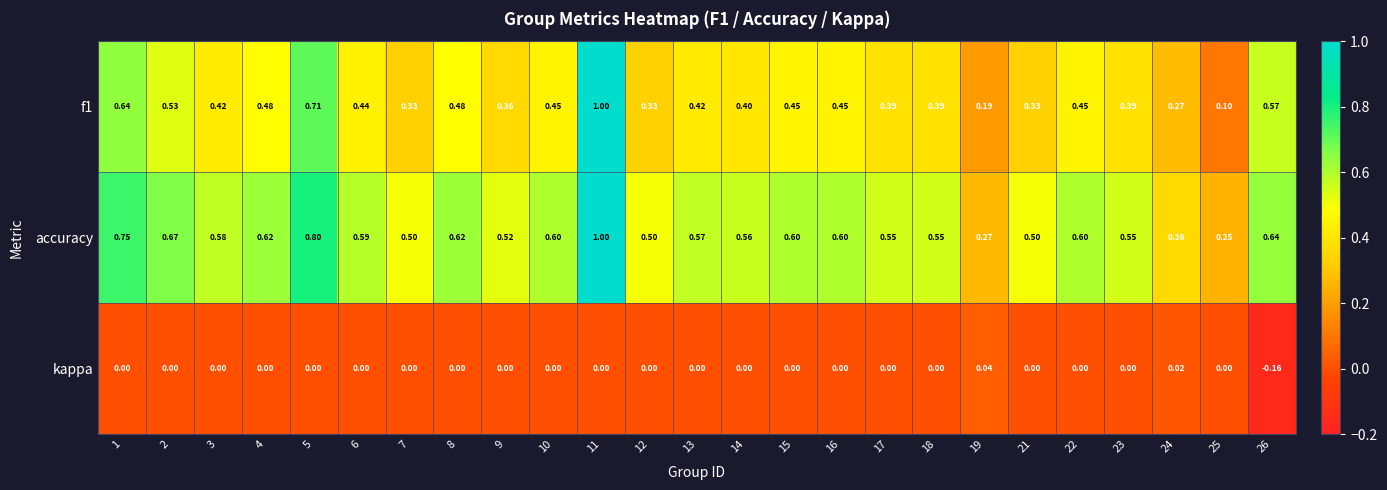

Is the value of f1 at 10 greater than the value of accuracy at 16?

No